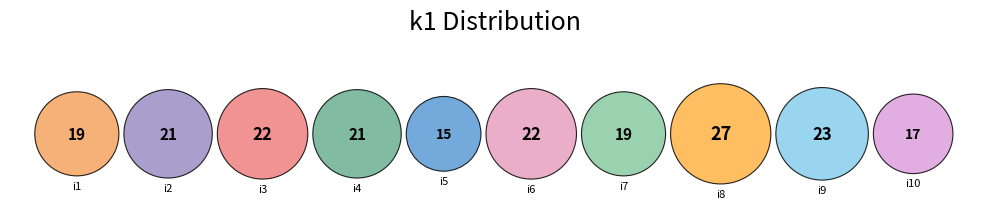

Rank the categories by value from lowest to highest.

i5, i10, i1, i7, i2, i4, i3, i6, i9, i8